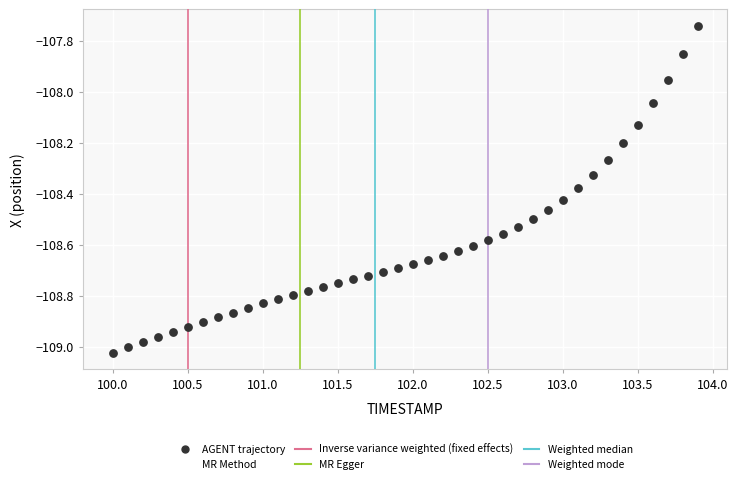

What is the range of Y values (max minus min)?

1.3